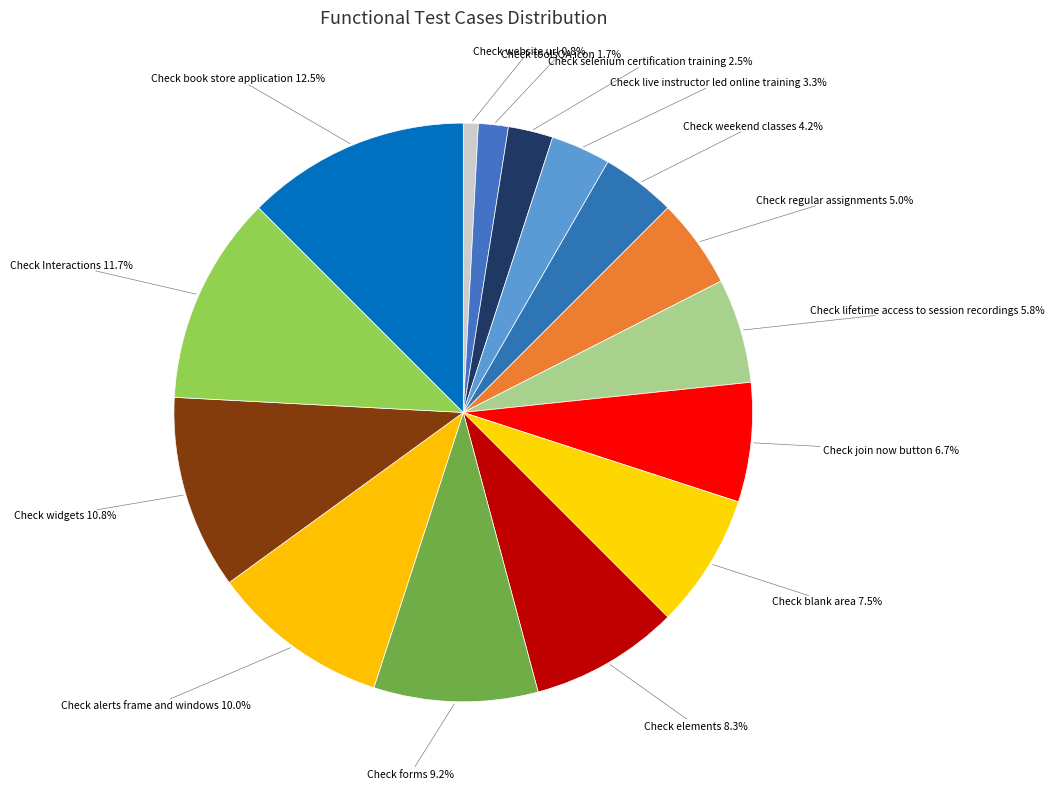

Count the number of slices in the pie.

15